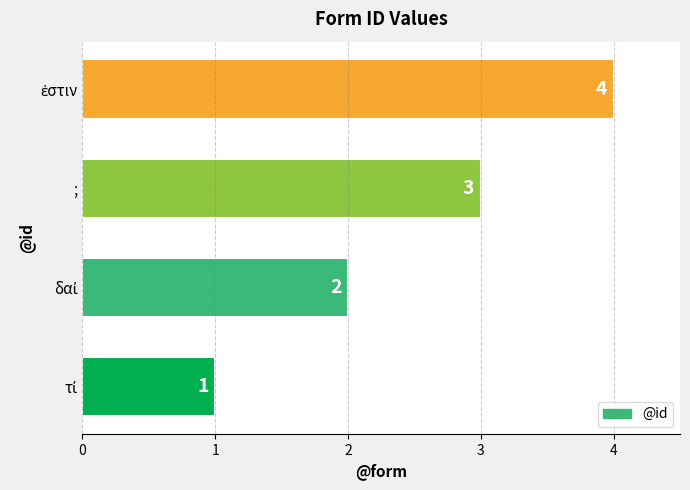

What is the maximum value shown in the chart?

4